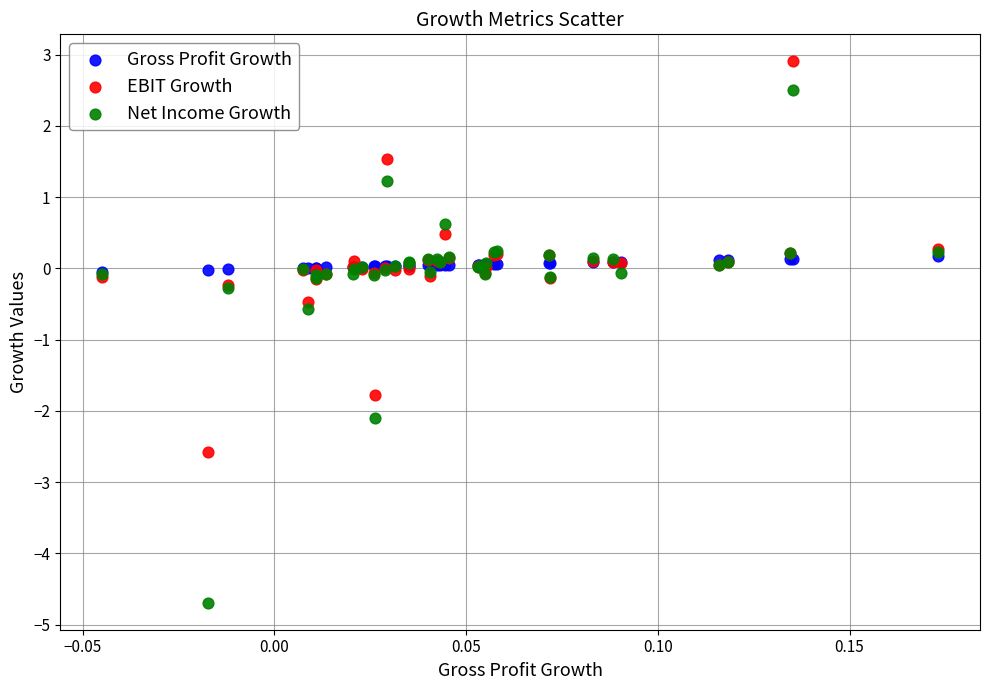

Which series reaches the minimum Y coordinate?

Net Income Growth